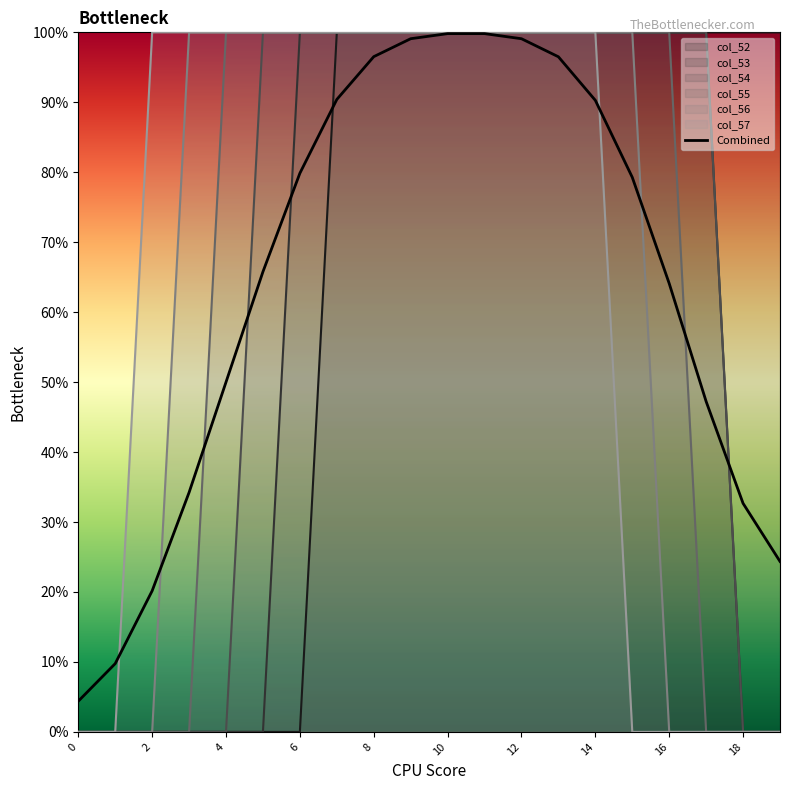

What is the average value of the col_57 series?

1